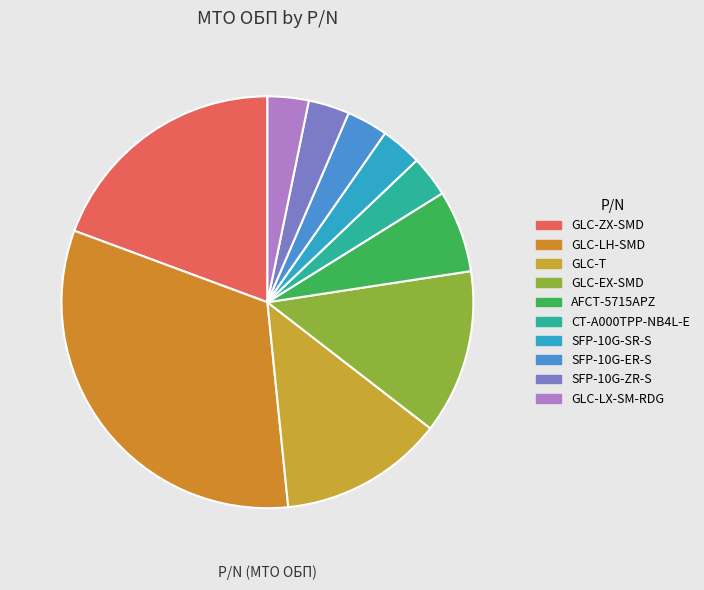

Between GLC-T and GLC-LX-SM-RDG, which is larger?

GLC-T